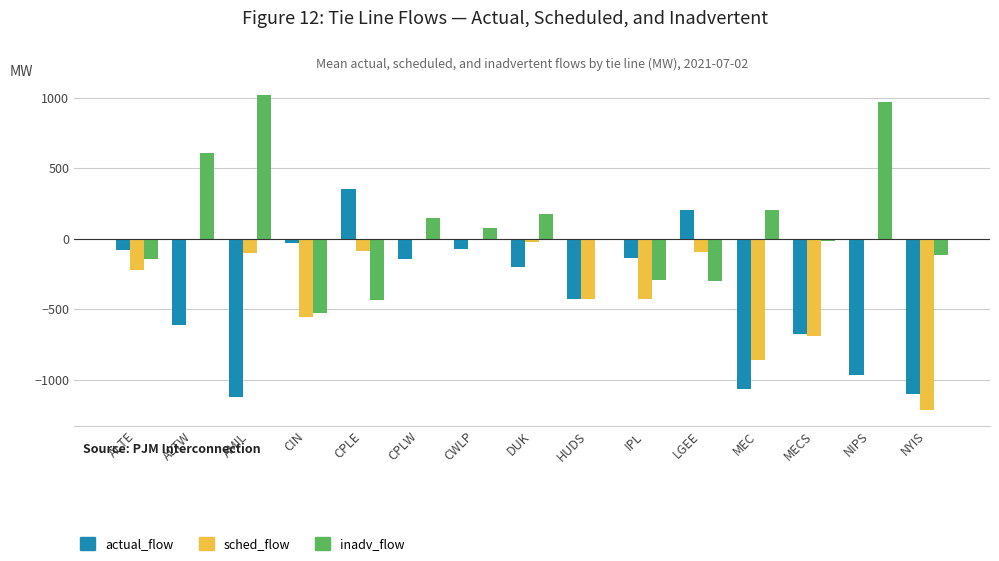

Does the chart contain stacked bars?

No